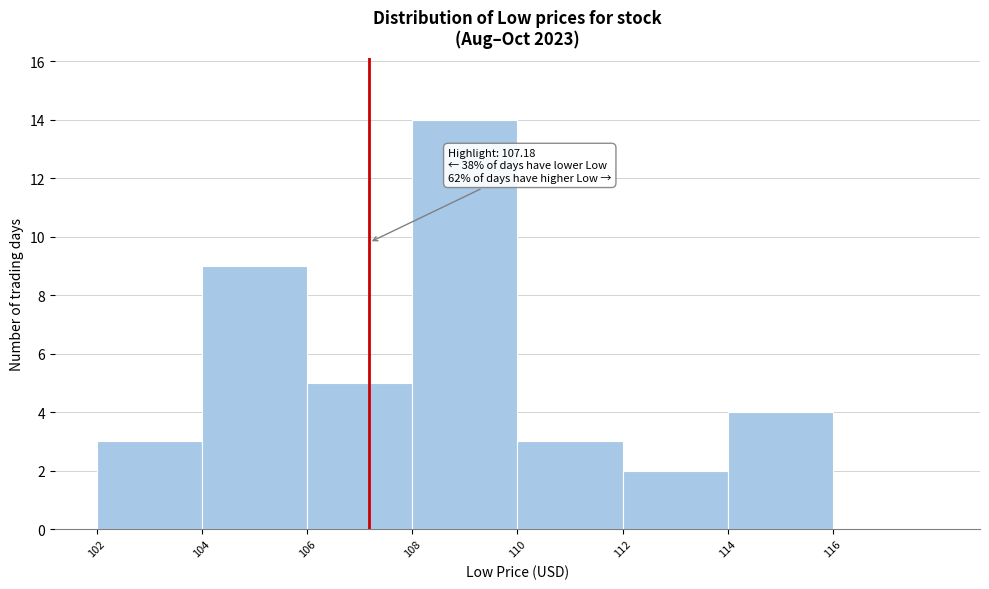

Over which range of the x-axis is the bar tallest?

108 to 110